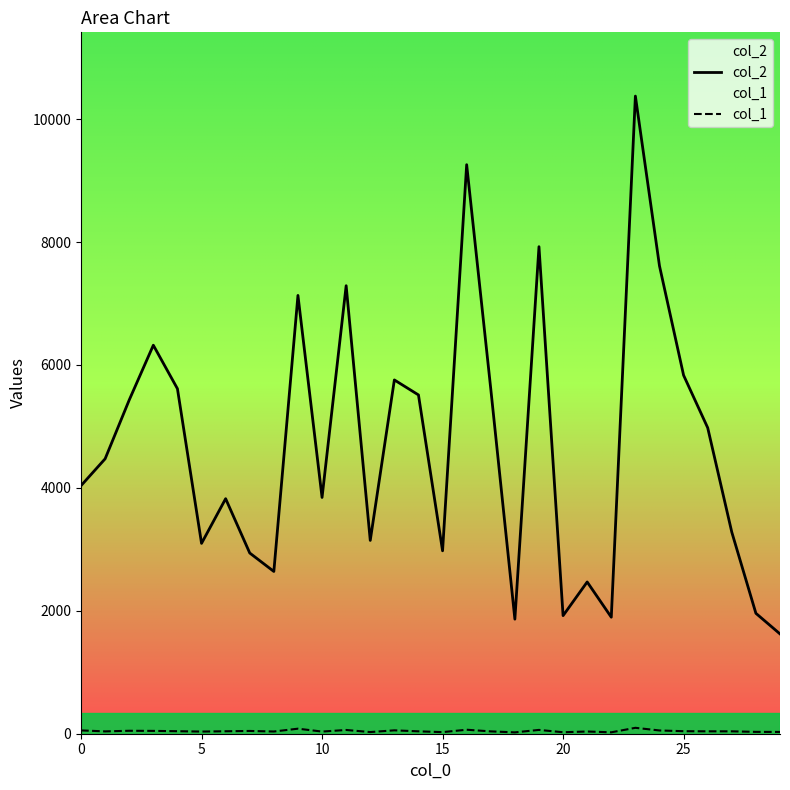

In col_2, how many points are higher than both neighbors (excluding endpoints)?

9